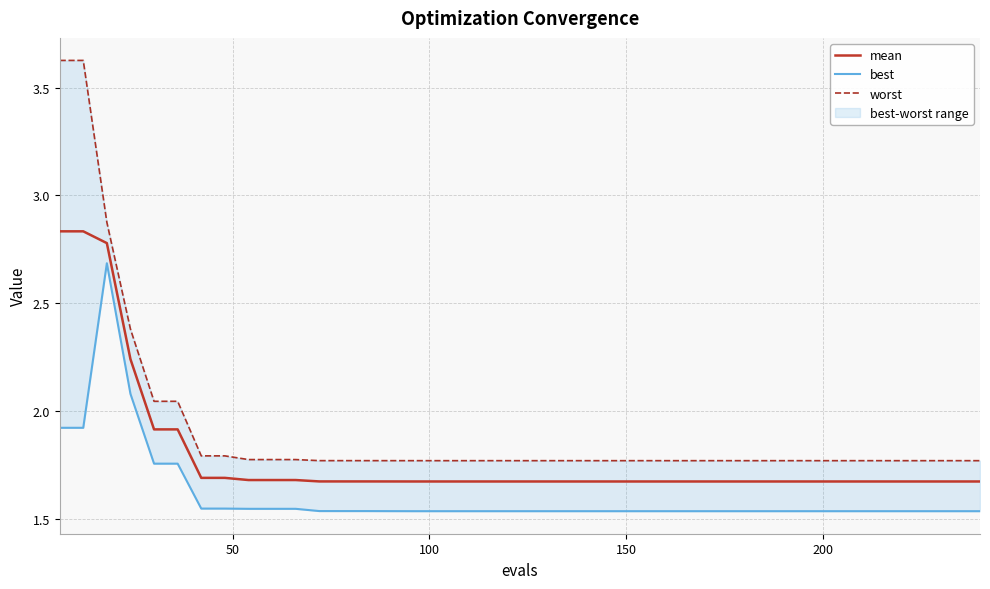

True or false: mean has more than 1 interior local peaks.

False